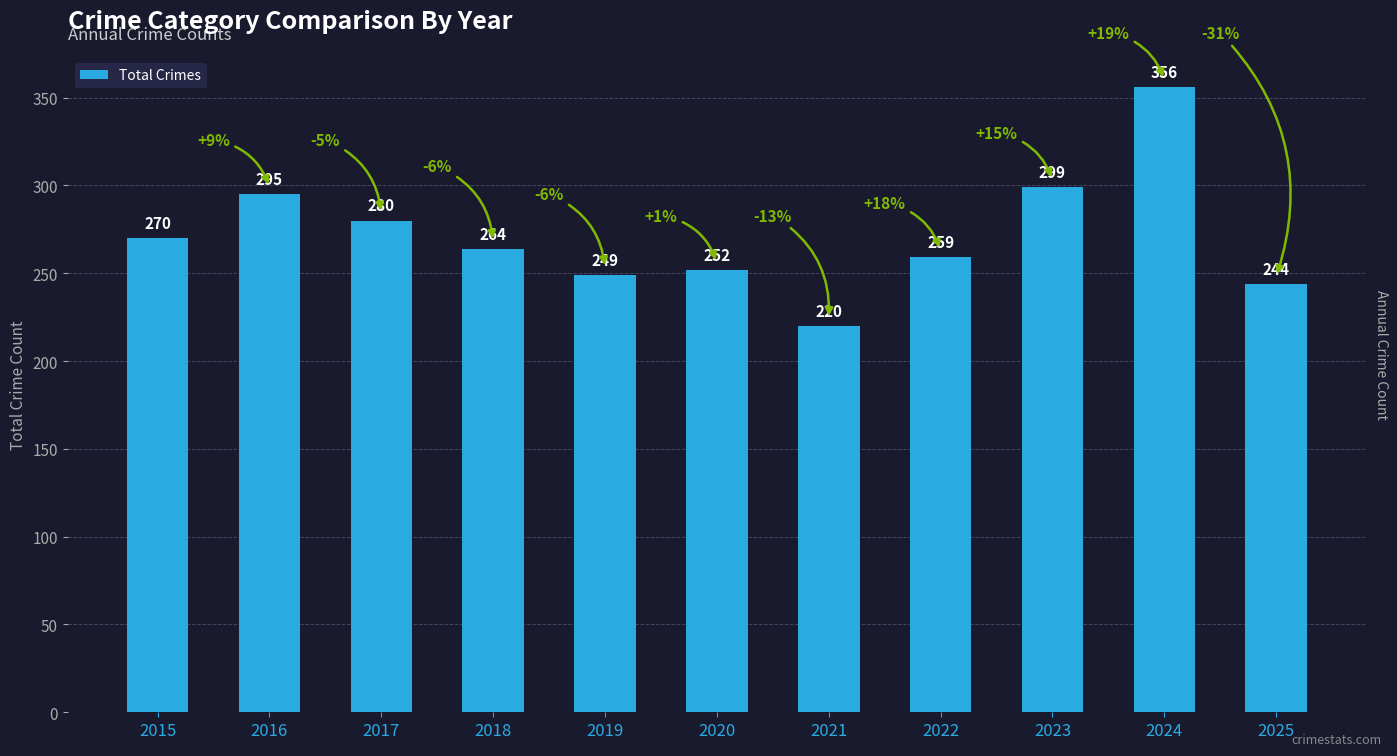

At which category does the chart reach its minimum across all series?

2021